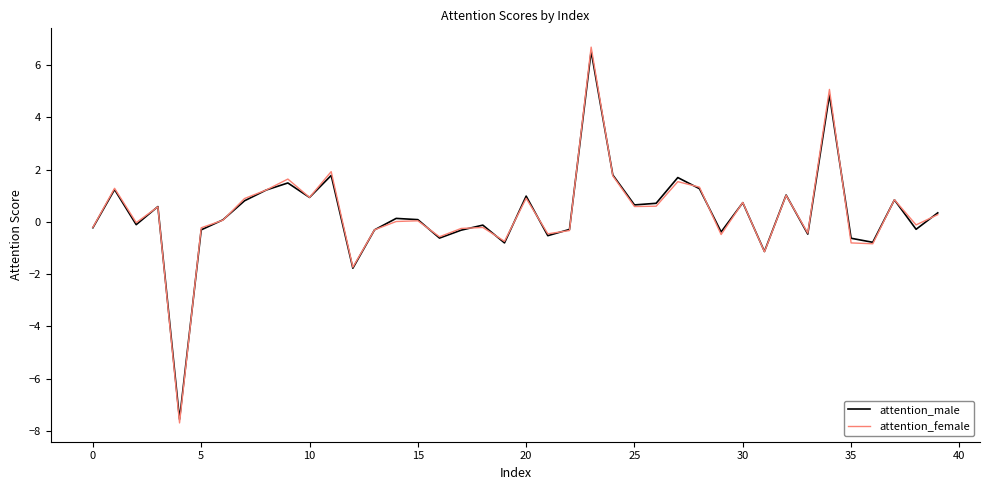

Which series has the widest spread of values?

attention_female